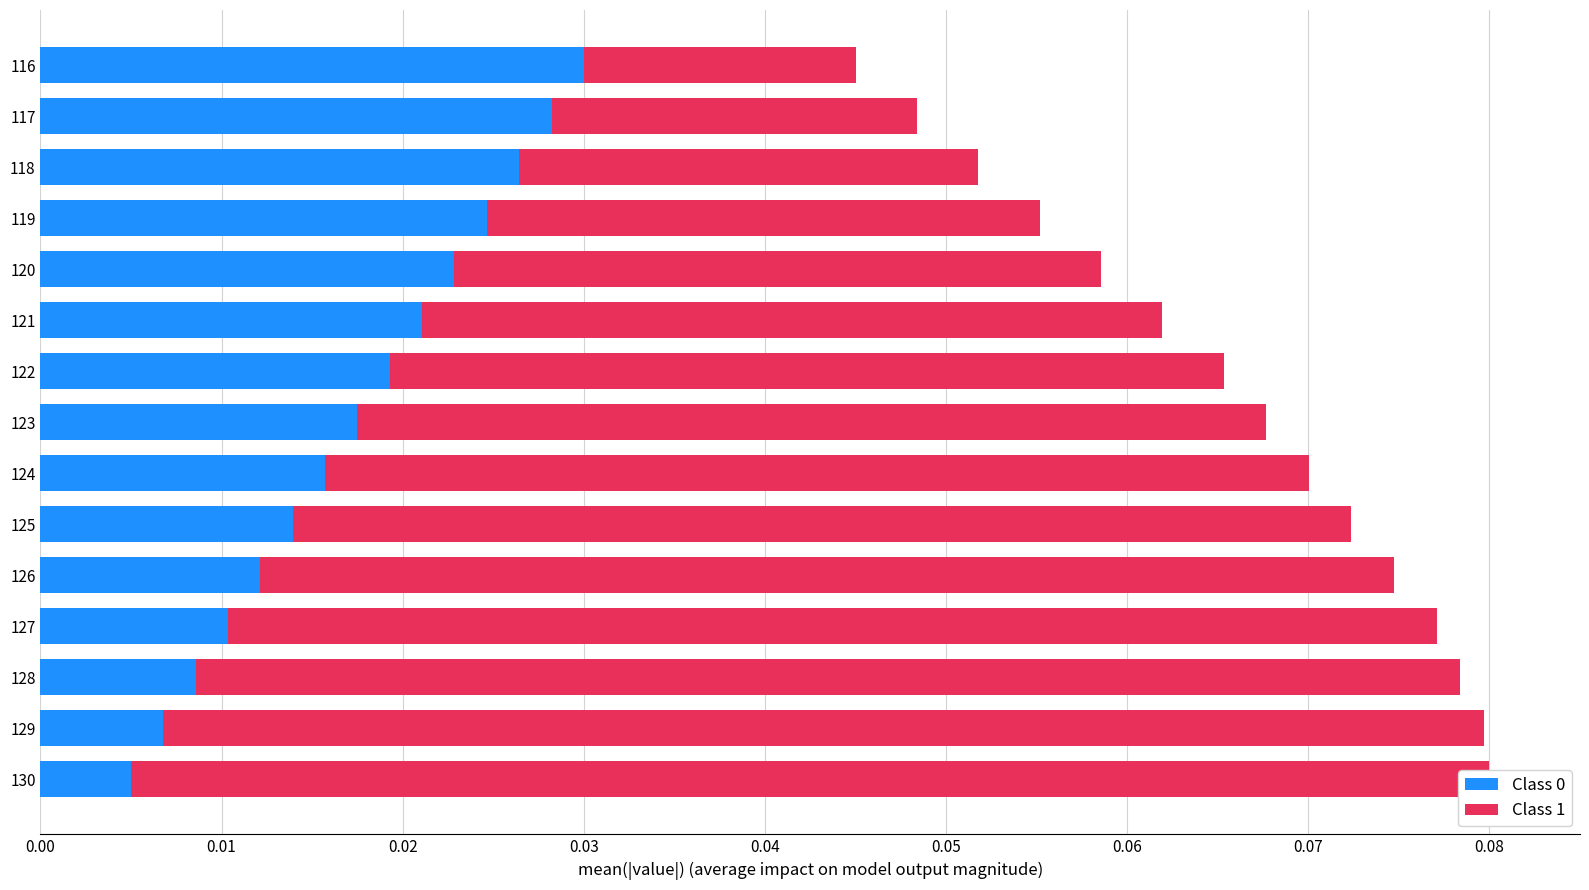

How many Class 1 values are between 0 and 1?

15